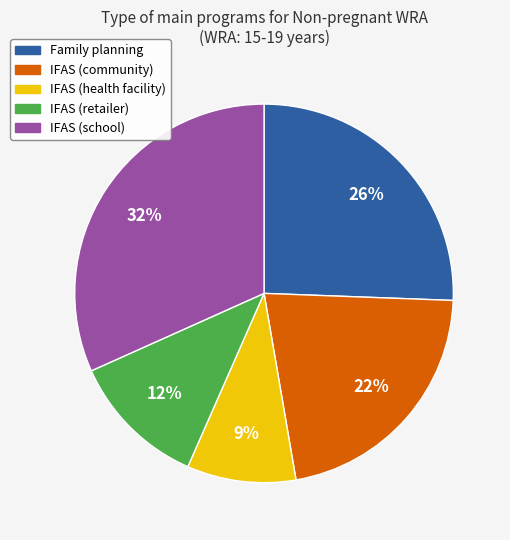

True or false: IFAS (health facility) accounts for 24% of the total.

False